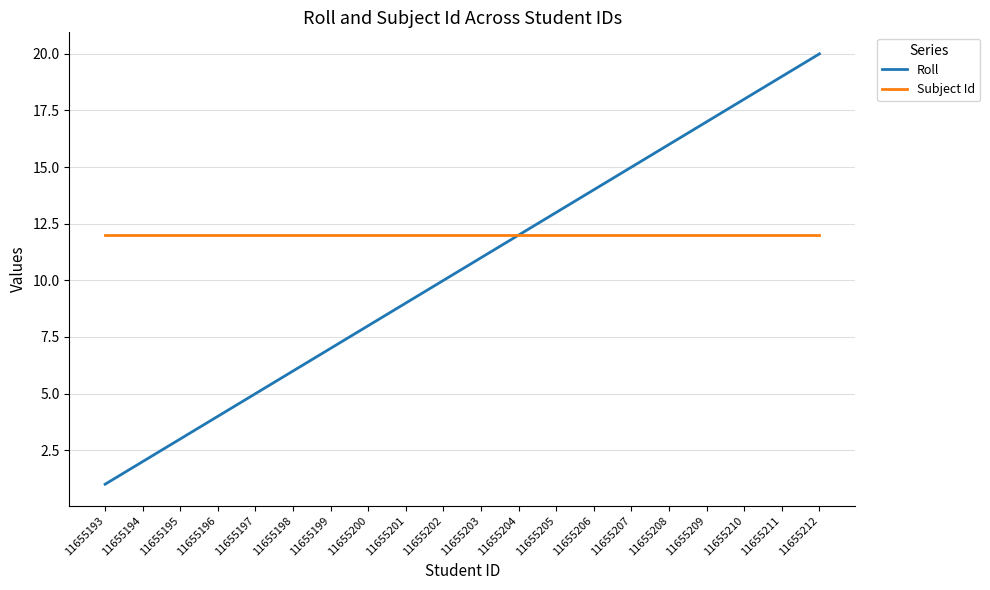

Is this an area chart (filled region under the line)?

No